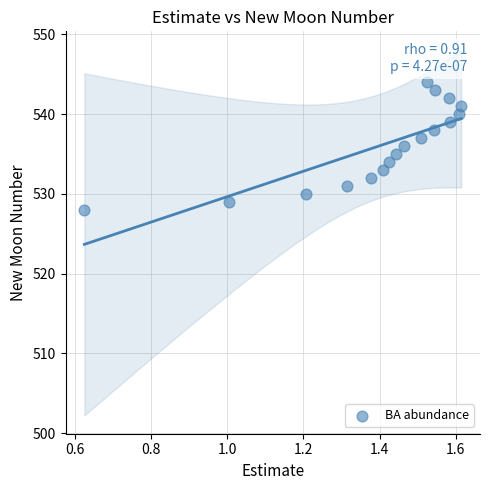

What is the range of Y values (max minus min)?

16